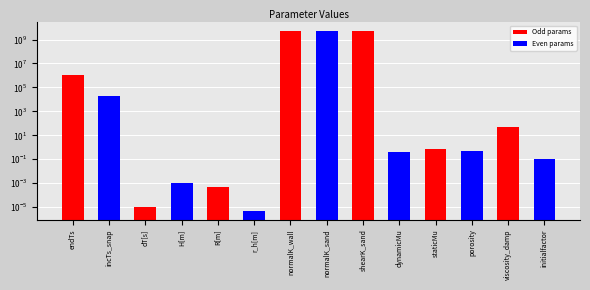

What is the value of the 9th bar from the left?

5000000000.0